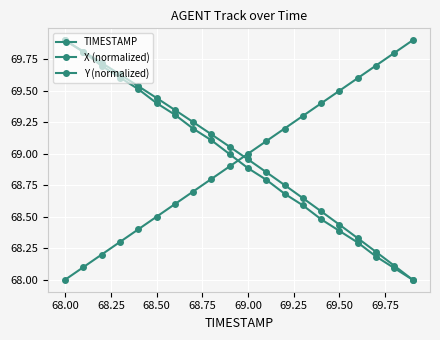

Which series has the largest total across all categories?

X (normalized)